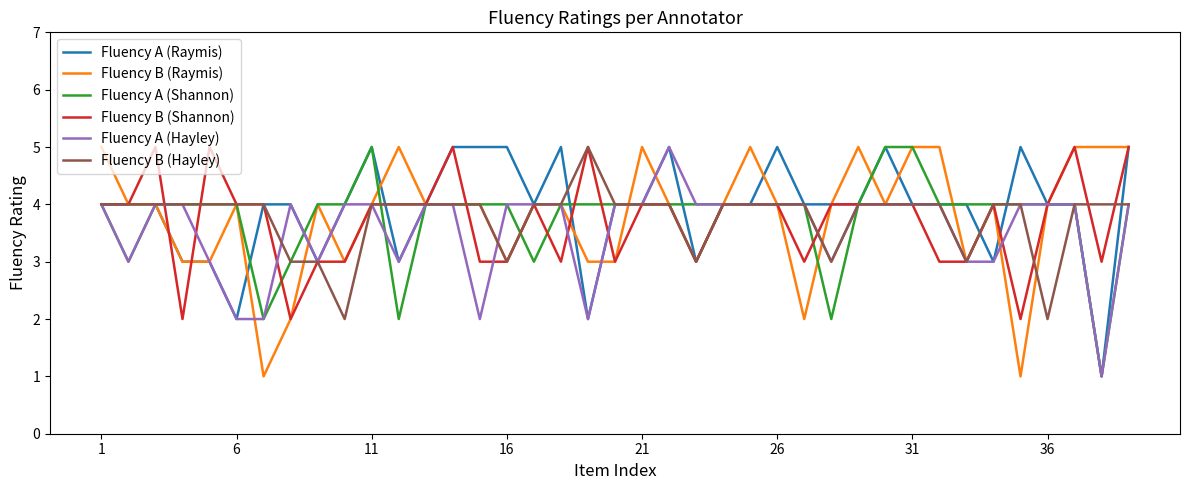

What are all the series names shown in the legend?

Fluency A (Raymis), Fluency B (Raymis), Fluency A (Shannon), Fluency B (Shannon), Fluency A (Hayley), Fluency B (Hayley)